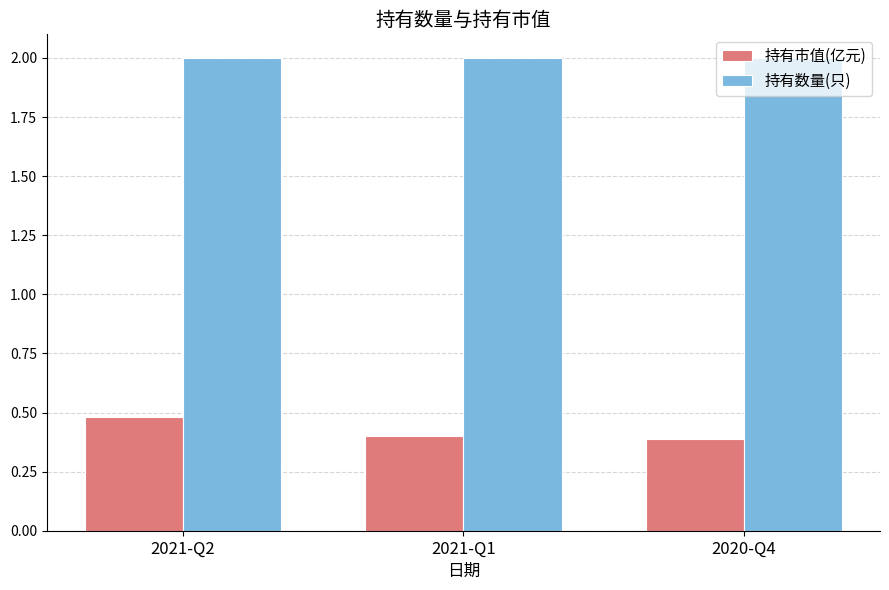

Count the number of categories in the chart.

3